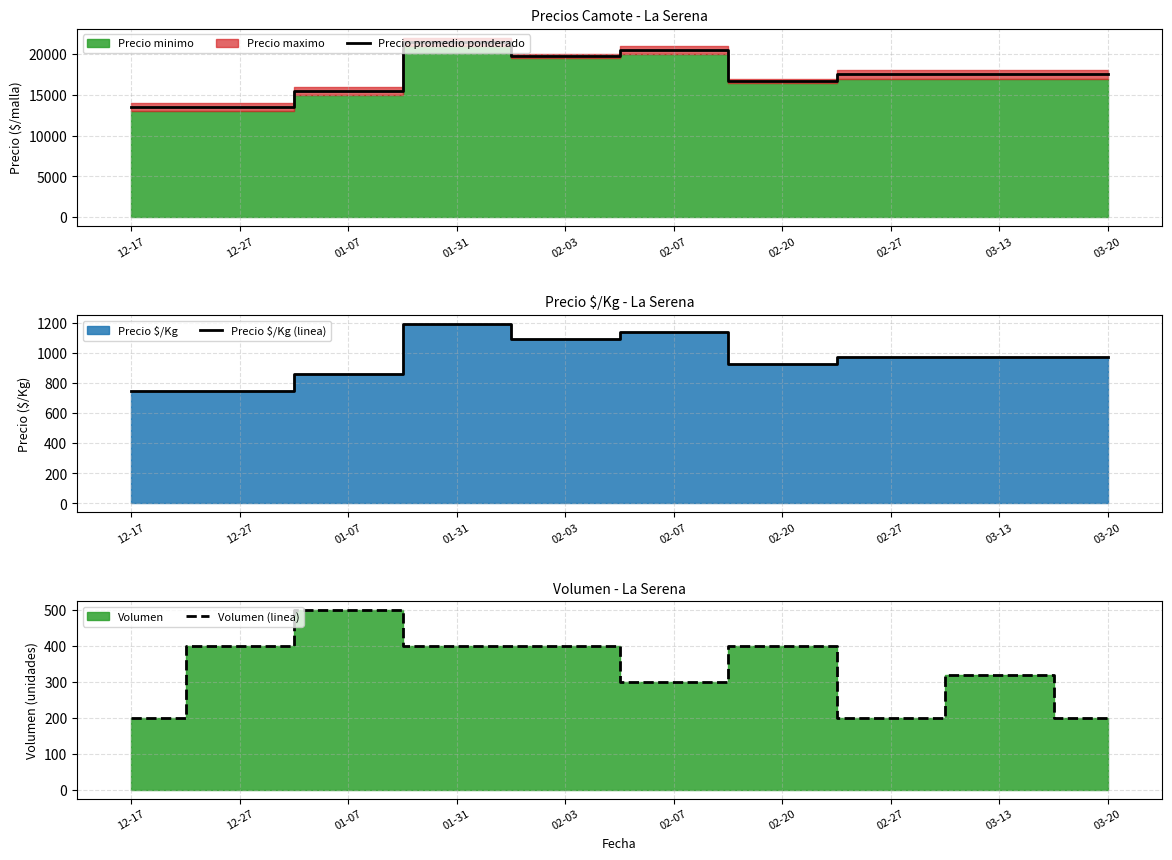

Count the number of categories in the chart.

10